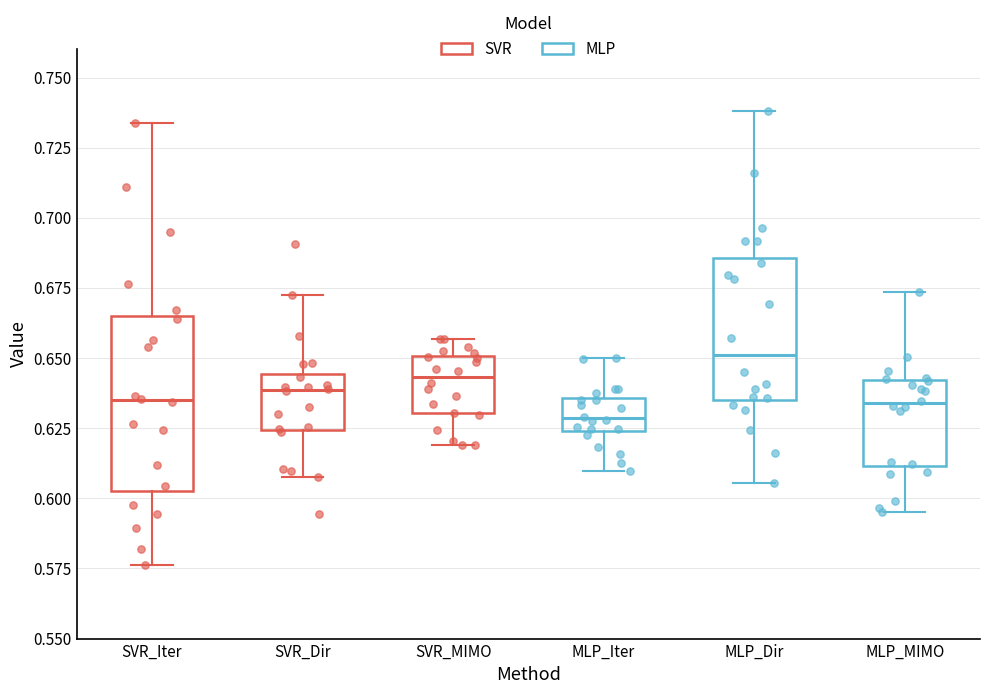

Reading left to right, transcribe this box plot: for each box, give where its median line is, the range the box spans, and where its two whiskers end, as read against the y-axis. The values are not printed on the chart, so give them approximately, as read against the axis.

SVR_Iter: median 0.635, box 0.605 to 0.665, whiskers 0.575 to 0.735
SVR_Dir: median 0.640, box 0.625 to 0.645, whiskers 0.610 to 0.670
SVR_MIMO: median 0.645, box 0.630 to 0.650, whiskers 0.620 to 0.655
MLP_Iter: median 0.630, box 0.625 to 0.635, whiskers 0.610 to 0.650
MLP_Dir: median 0.650, box 0.635 to 0.685, whiskers 0.605 to 0.740
MLP_MIMO: median 0.635, box 0.610 to 0.640, whiskers 0.595 to 0.675